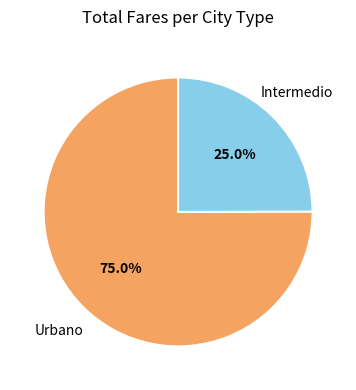

Do Intermedio and Urbano together represent more than half of the pie?

Yes